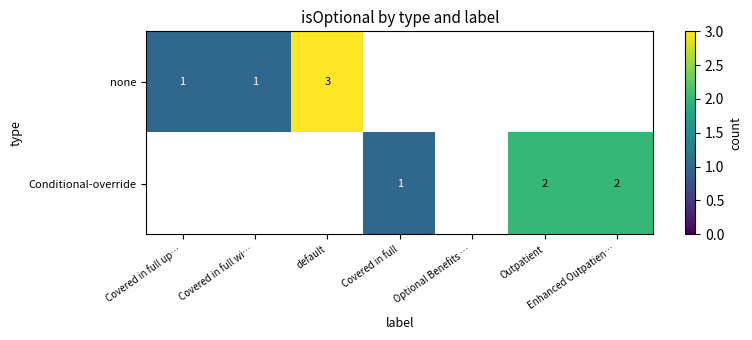

At how many categories does at least one series exceed 1?

3